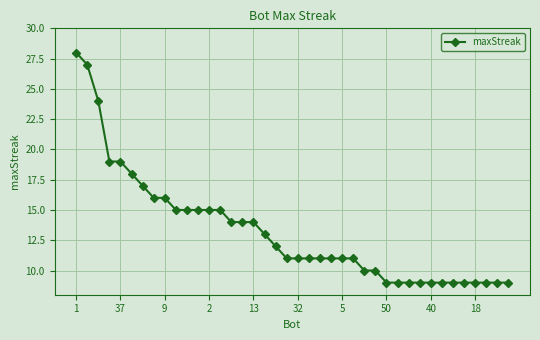

What is the smallest value displayed?

9